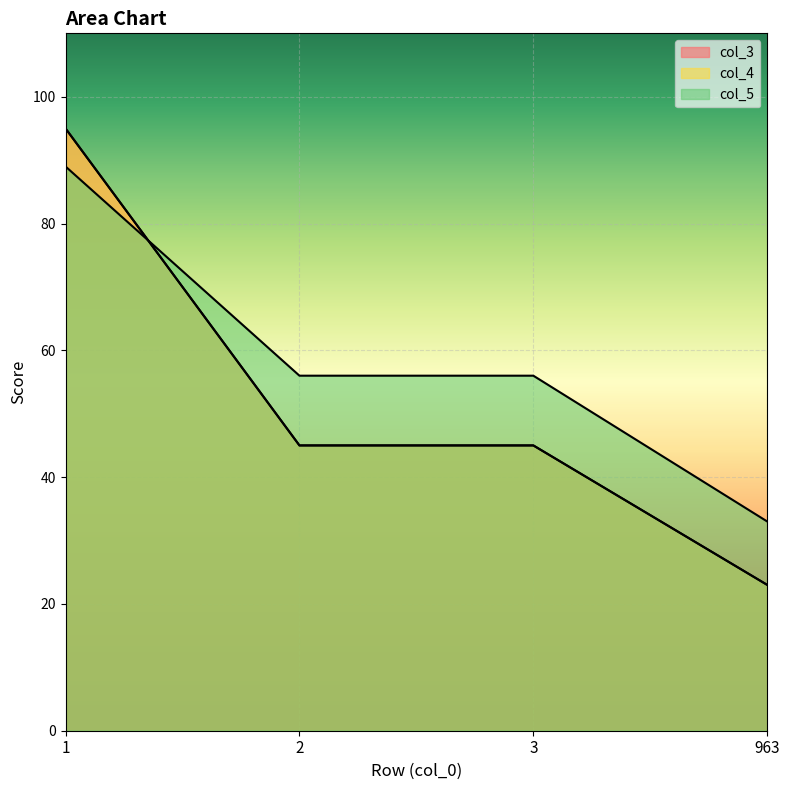

How many values in the col_3 series exceed 45?

1